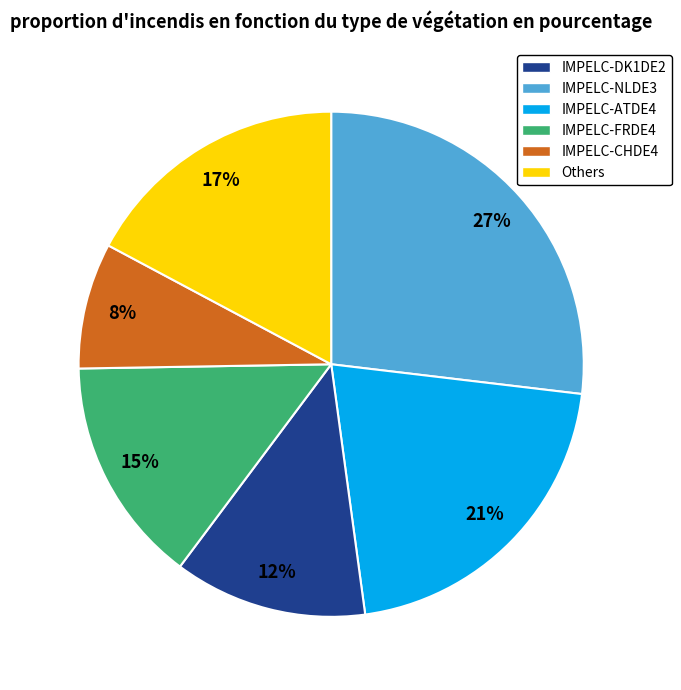

To the nearest percent, what is the difference between the largest and smallest slice percentages?

19%